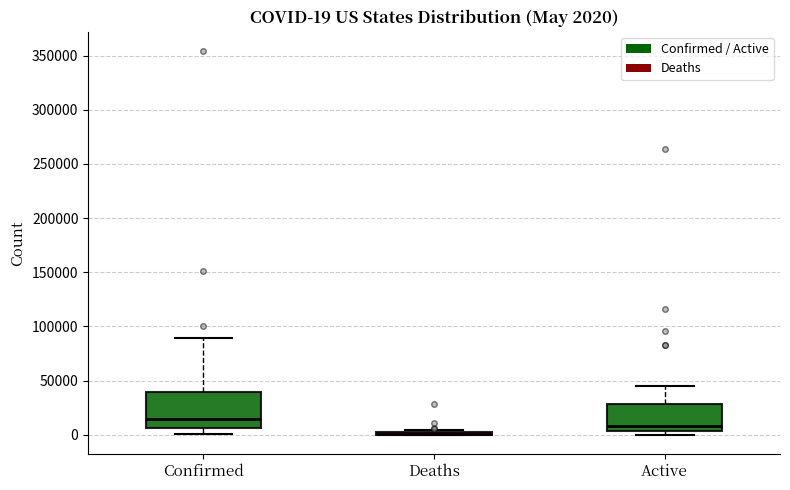

Which box is the tallest, from its lower edge to its upper edge?

Confirmed